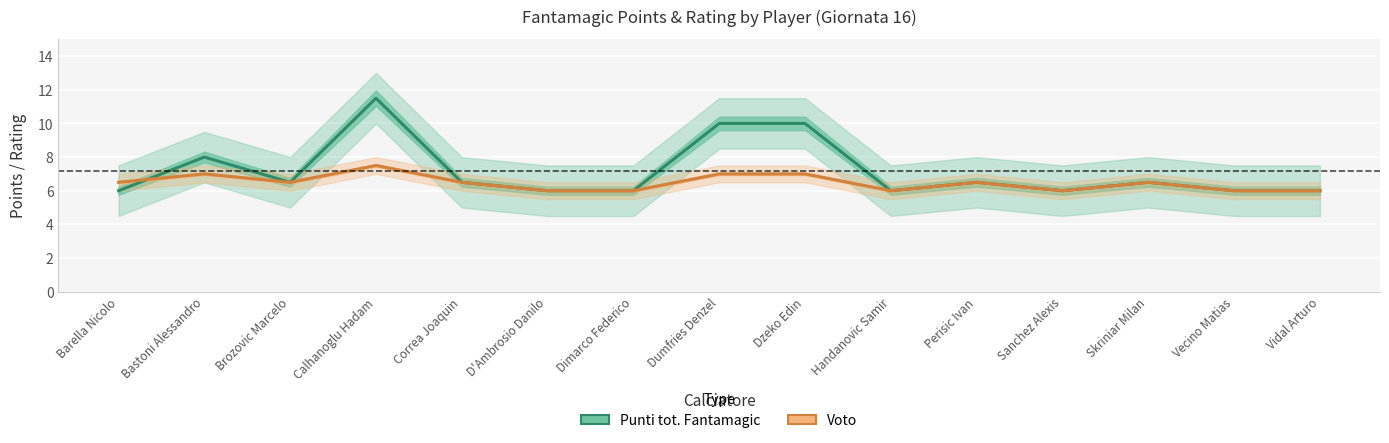

Which series ends up on top after the final intersection of Voto and Punti tot. Fantamagic?

Punti tot. Fantamagic